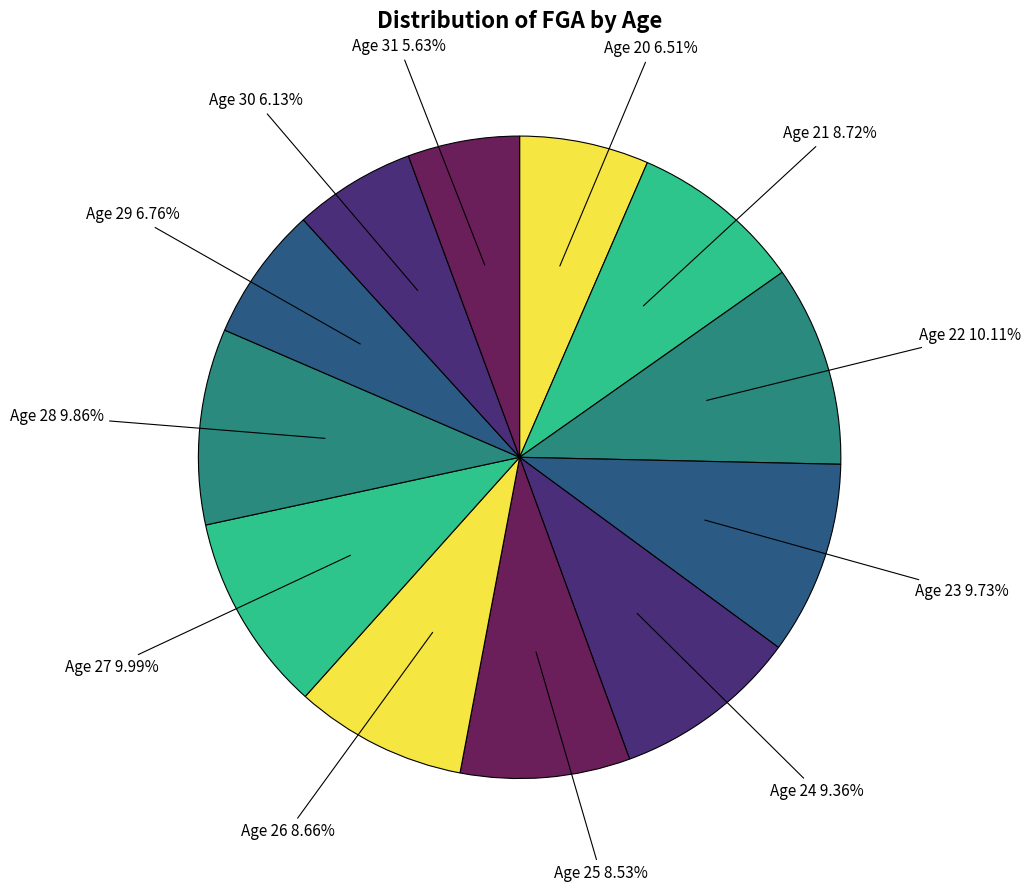

Is Age 31 5.63% the majority of the pie?

No